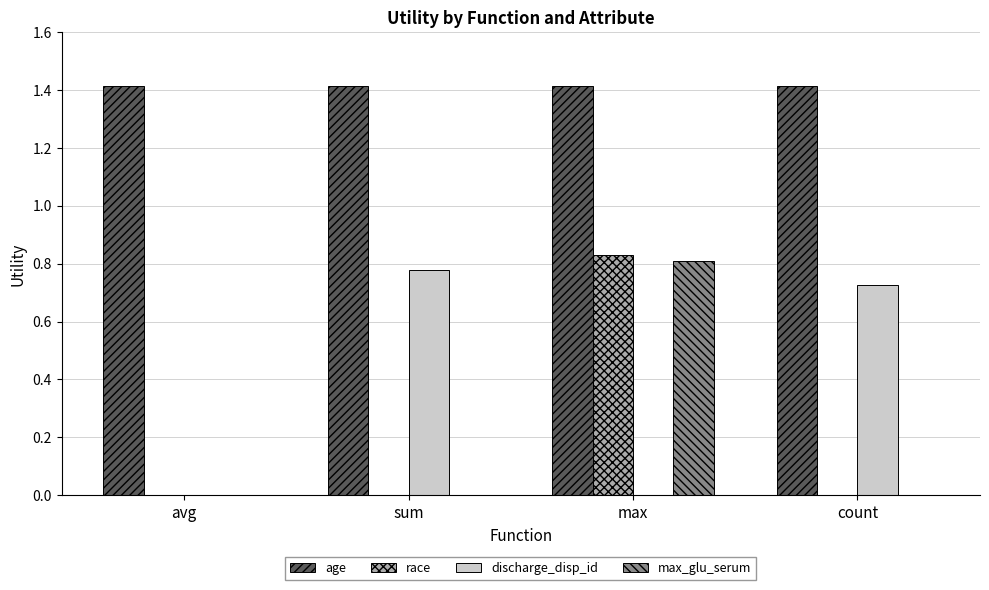

How many data points does each series have?

4